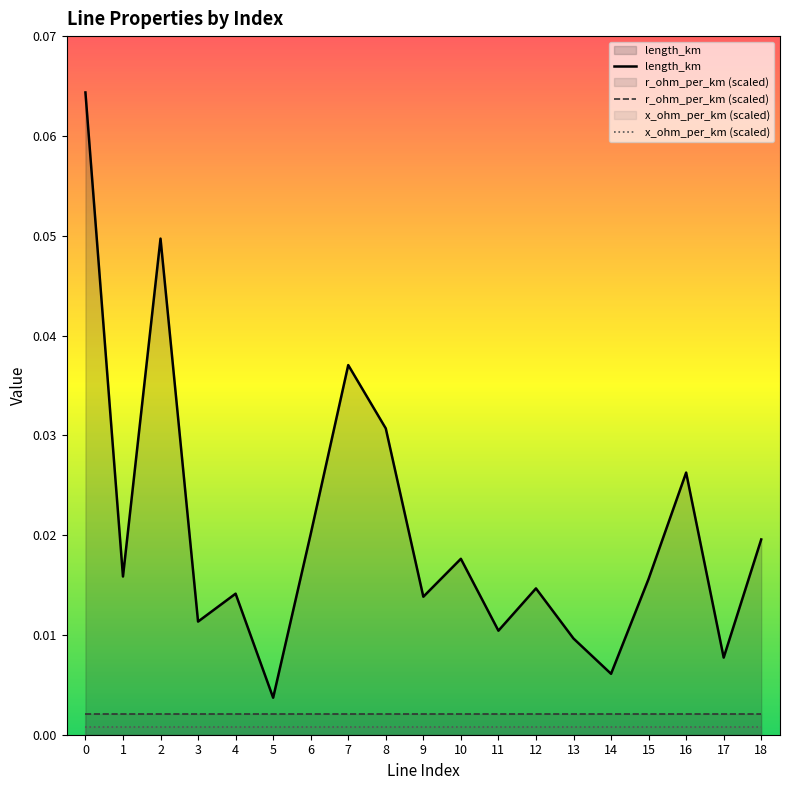

Which series has the largest total across all categories?

length_km